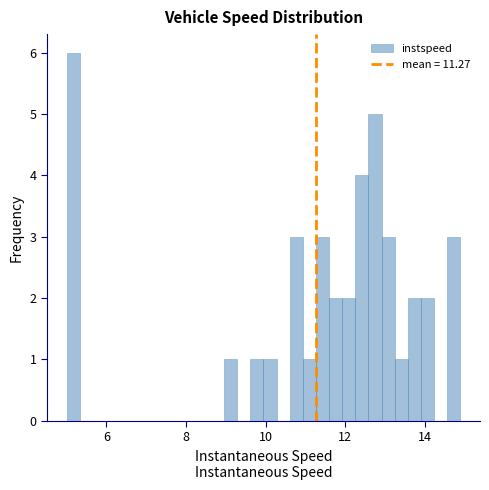

Around what value on the x-axis is the tallest bar? Give the approximate position of its centre, as read against the axis.

5.2